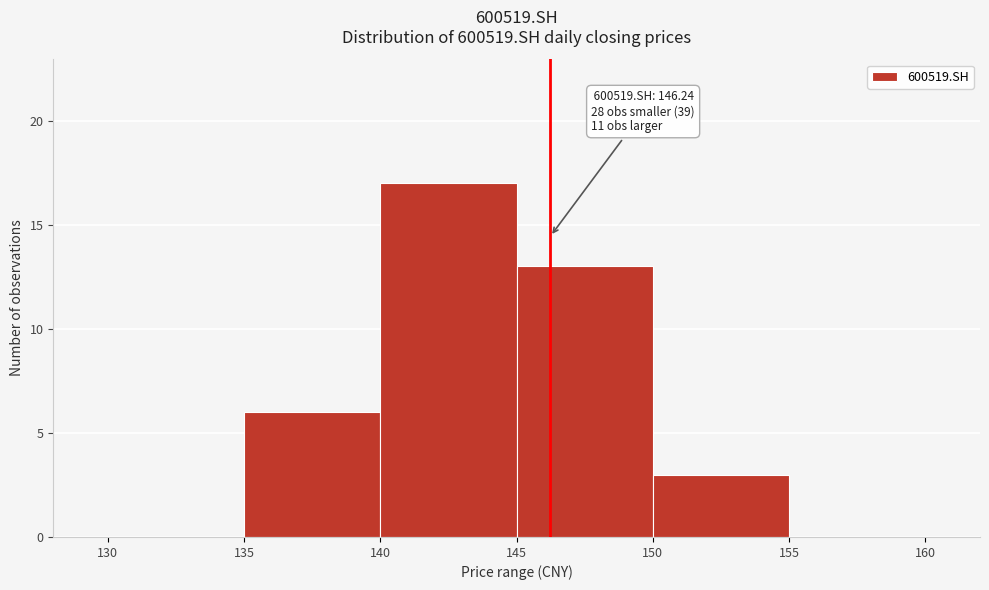

Which range on the x-axis has the tallest bar?

140 to 145